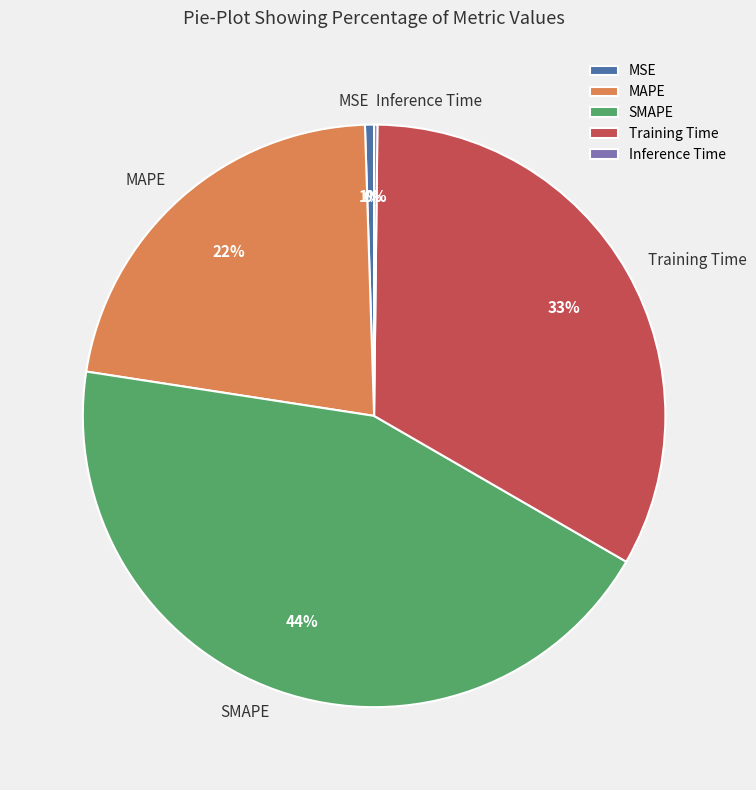

What percentage is the Training Time slice, to the nearest percent?

33%